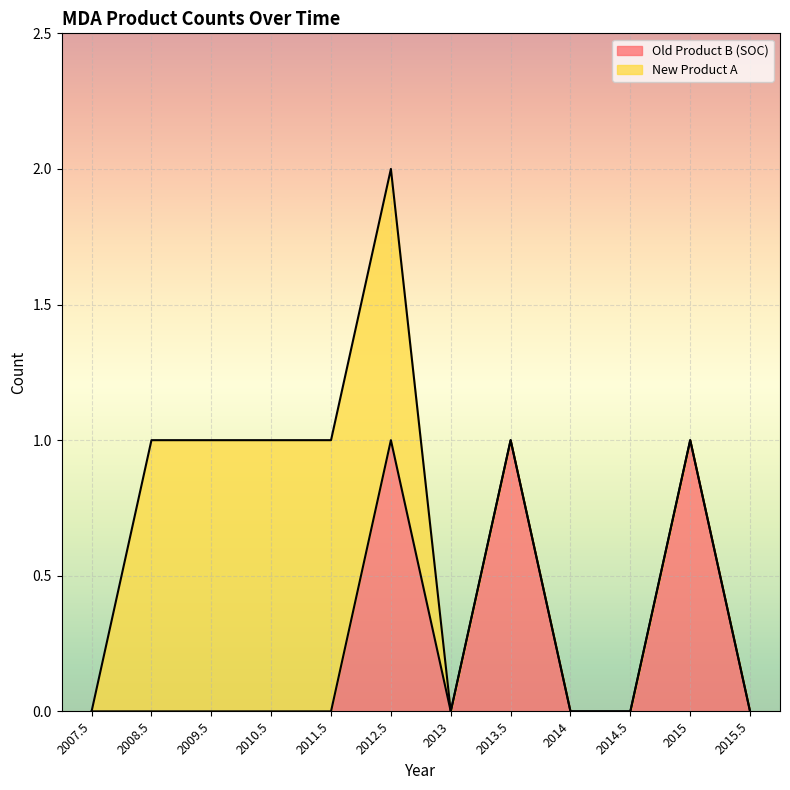

What is the change in value from 2008.5 to 2013.5?

+1